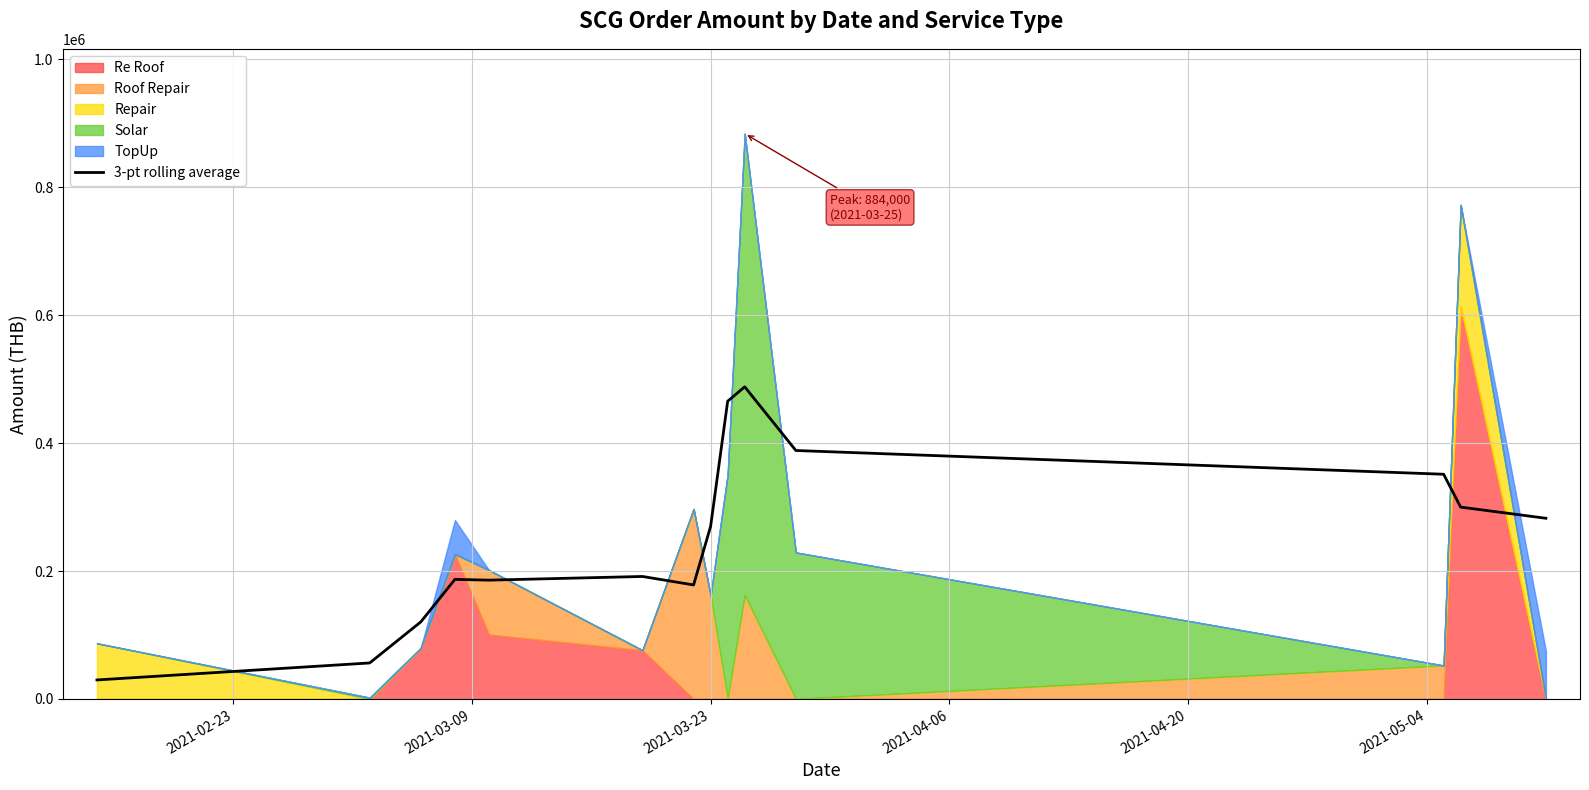

How many lines are shown in the chart?

1